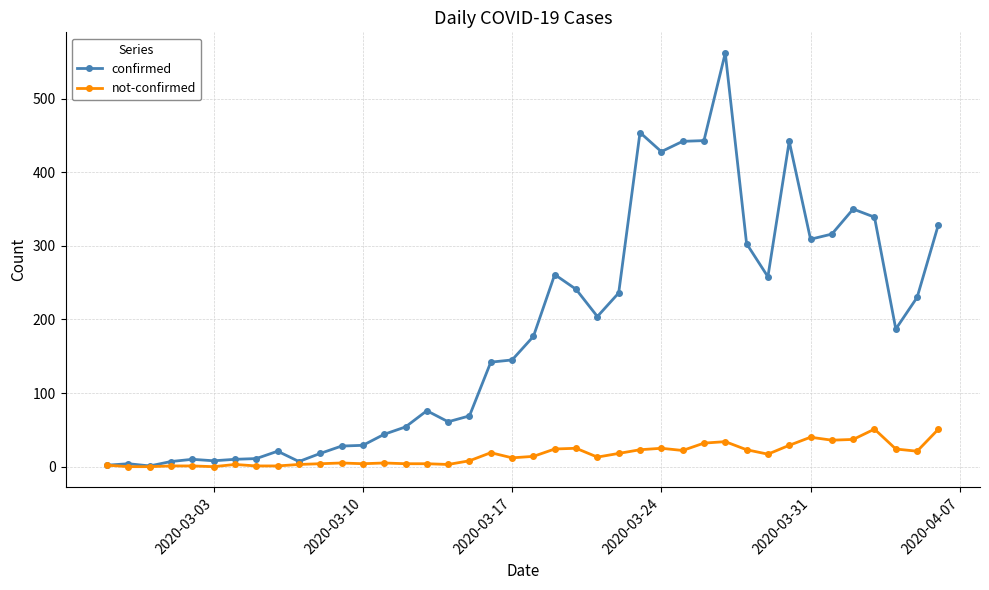

List the series in order of their overall mean, highest first.

confirmed, not-confirmed